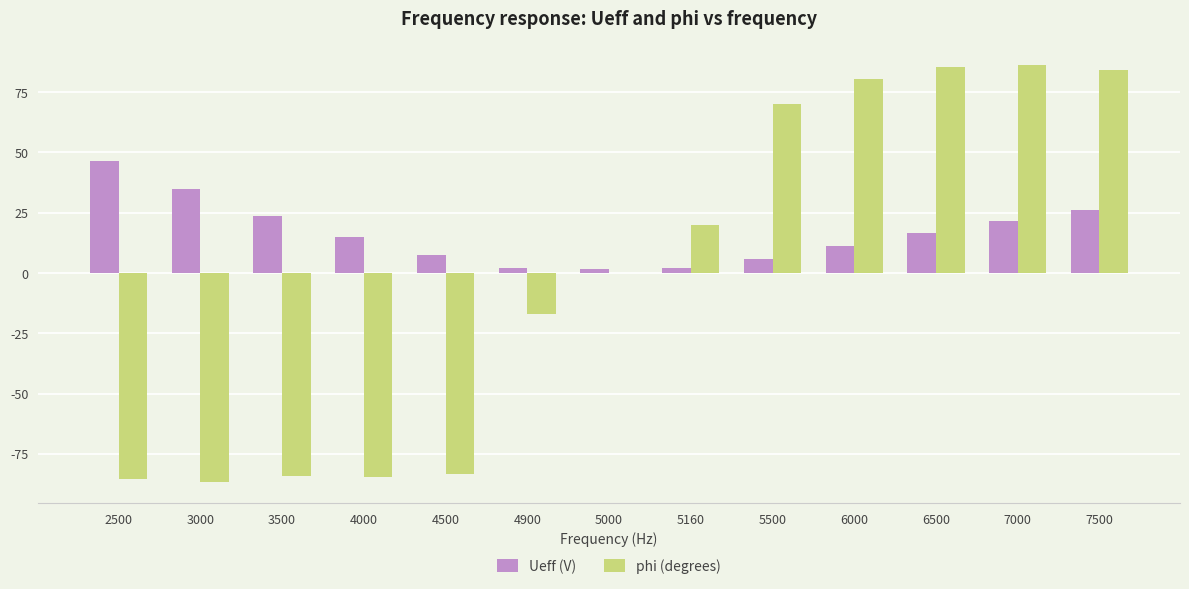

Is it true that Ueff (V) equals 8.8 at 3000?

False